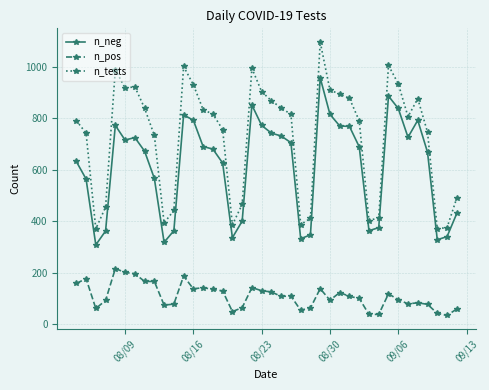

True or false: n_neg and n_tests intersect in this chart.

False